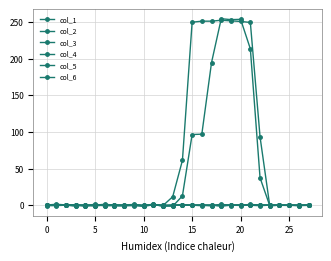

How many lines are shown in the chart?

6